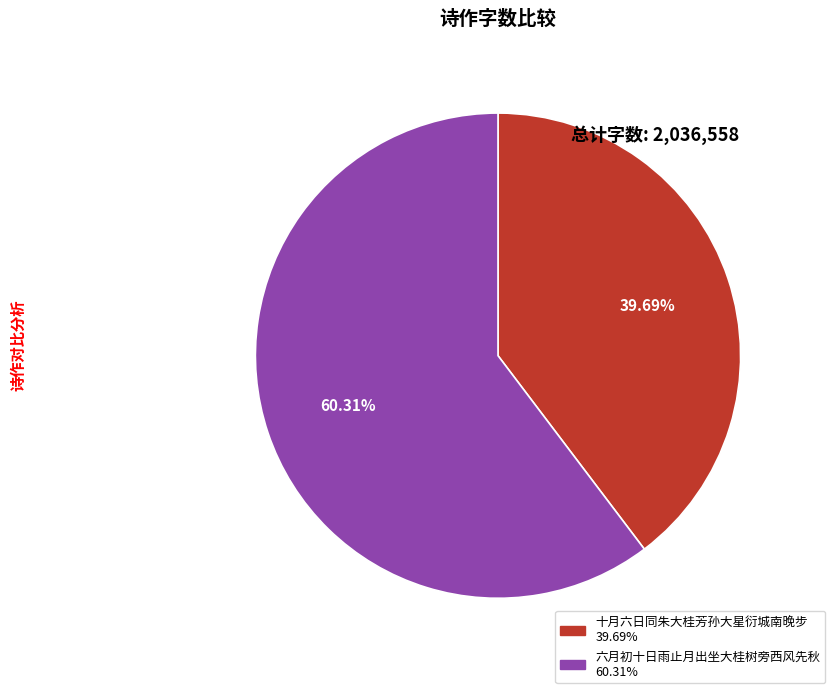

Do 六月初十日雨止月出坐大桂树旁西风先秋 and 十月六日同朱大桂芳孙大星衍城南晚步 together represent more than half of the pie?

Yes